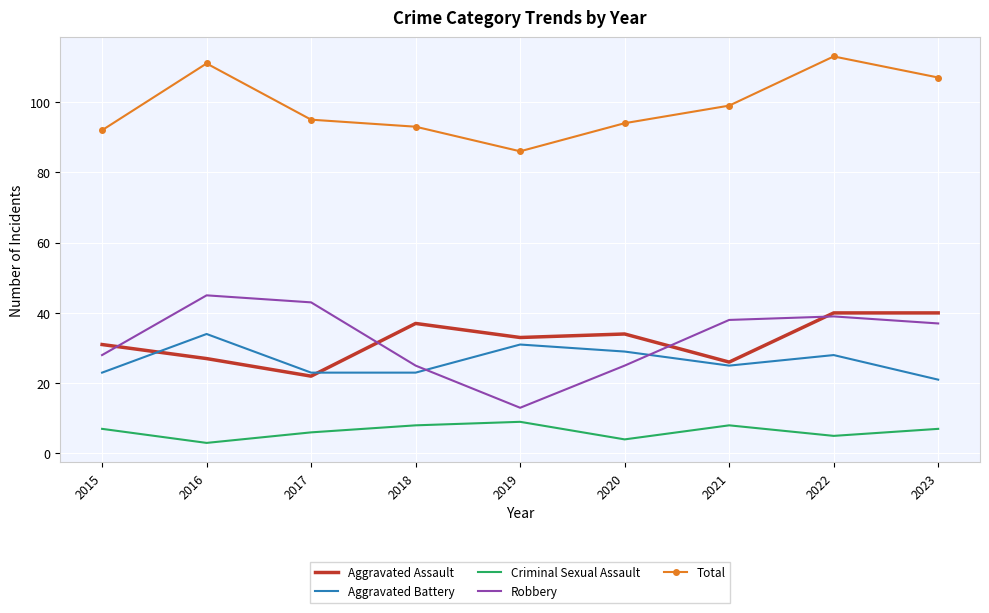

How many series are shown in this chart?

5